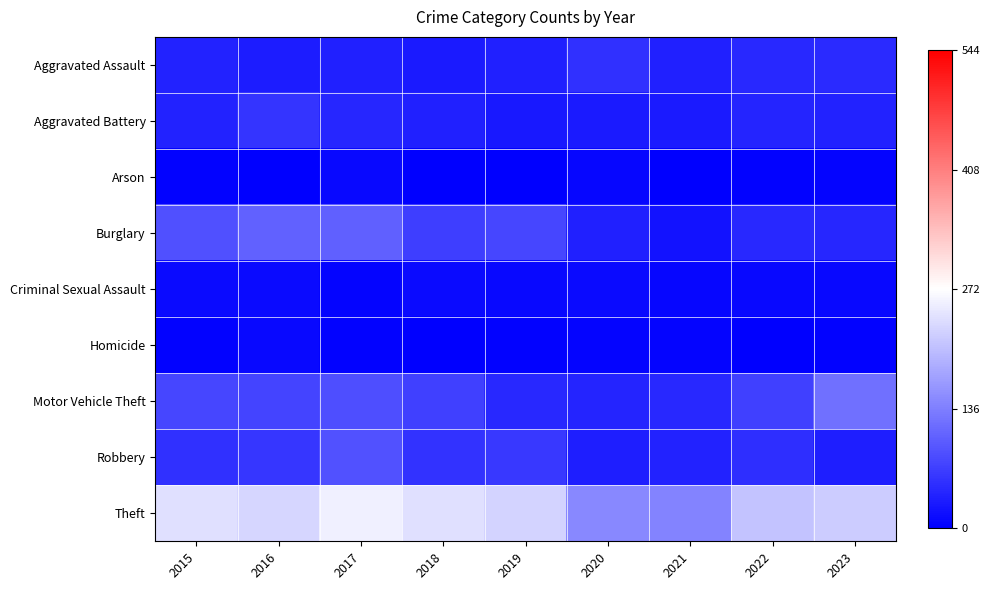

What is the smallest value displayed?

1